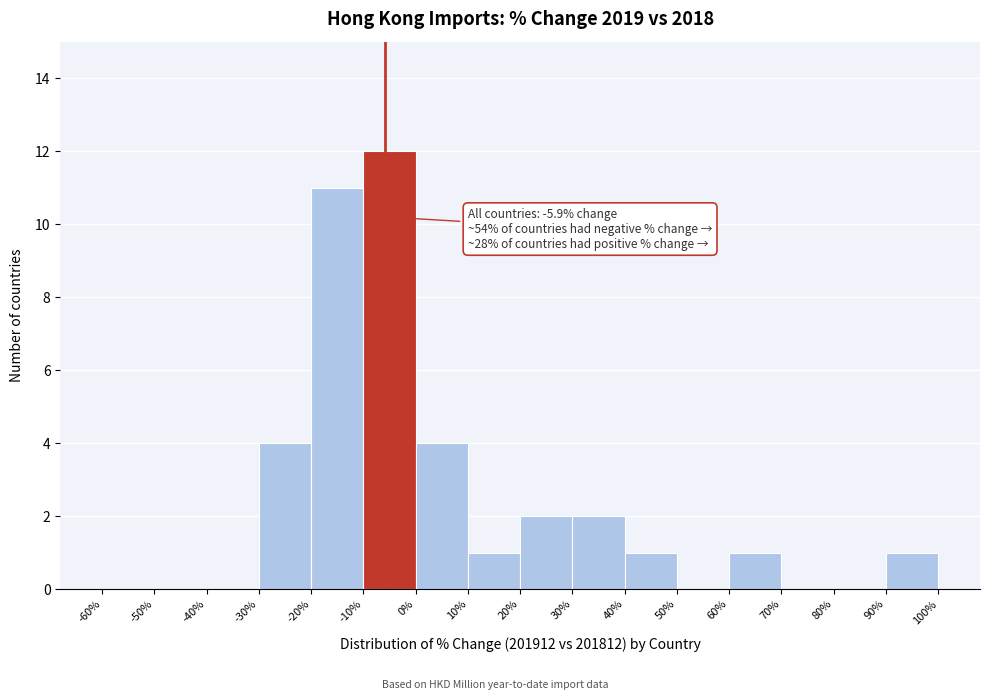

Which range on the x-axis has the tallest bar?

-10% to 0%